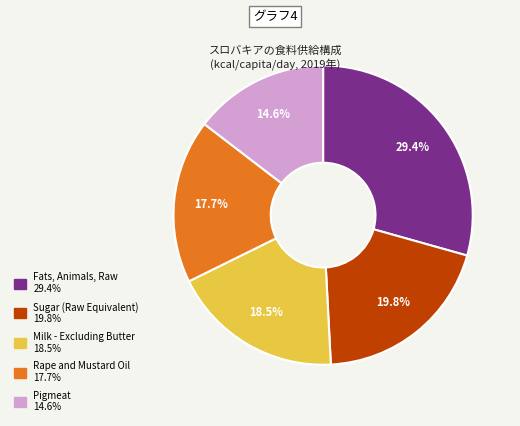

True or false: Rape and Mustard Oil accounts for 3% of the total.

False